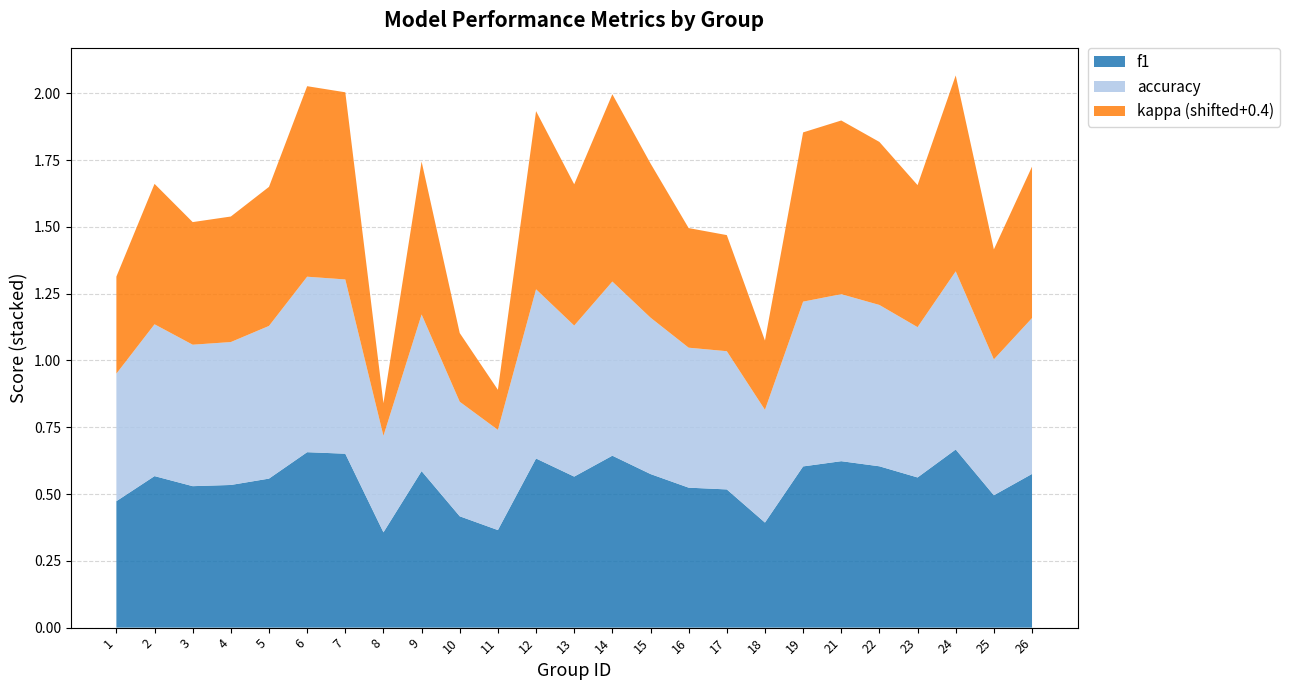

Reading right to left, what are all the values shown in this chart?

f1: 0.6	0.5	0.7	0.6	0.6	0.6	0.6	0.4	0.5	0.5	0.6	0.6	0.6	0.6	0.4	0.4	0.6	0.4	0.7	0.7	0.6	0.5	0.5	0.6	0.5
accuracy: 0.6	0.5	0.7	0.6	0.6	0.6	0.6	0.4	0.5	0.5	0.6	0.7	0.6	0.6	0.4	0.4	0.6	0.4	0.7	0.7	0.6	0.5	0.5	0.6	0.5
kappa: 0.2	0.0	0.3	0.1	0.2	0.2	0.2	-0.1	0.0	0.0	0.2	0.3	0.1	0.3	-0.2	-0.1	0.2	-0.3	0.3	0.3	0.1	0.1	0.1	0.1	-0.0